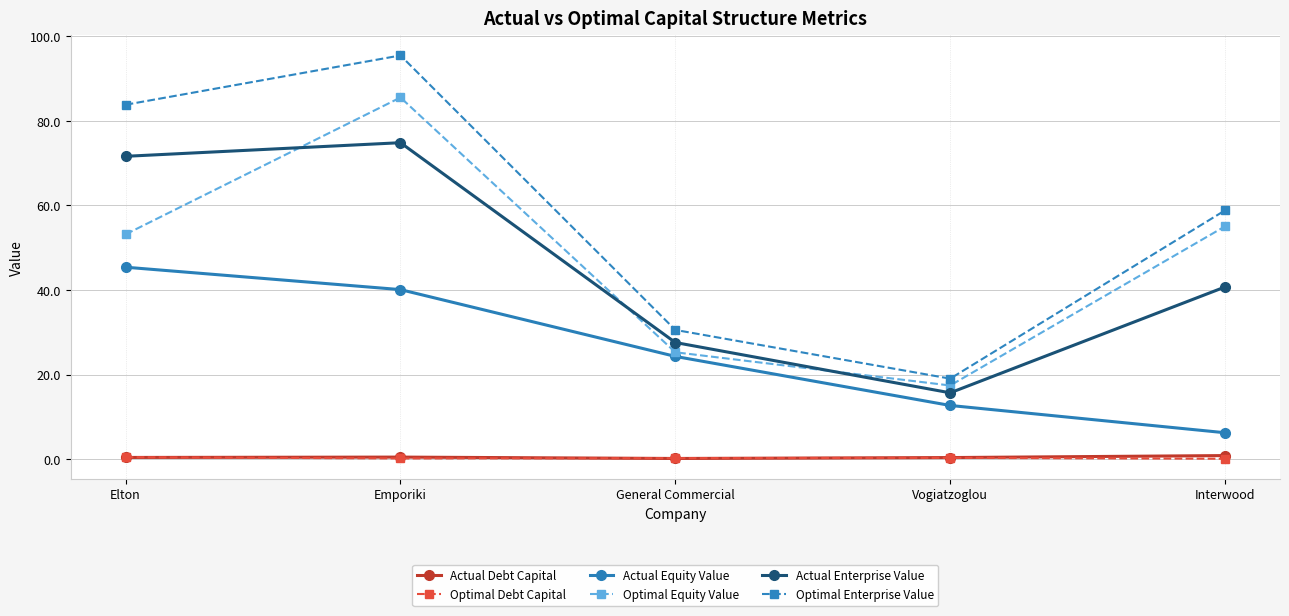

True or false: Optimal Enterprise Value has more than 0 points higher than both neighbors.

True